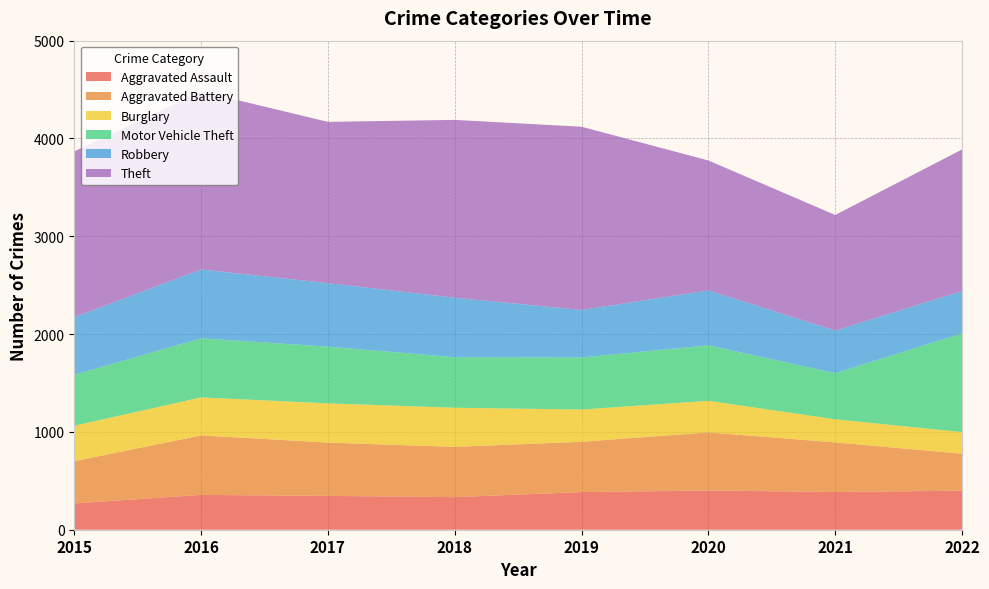

Reading left to right, what are all the values shown in this chart?

Aggravated Assault: 2015=269	2016=356	2017=346	2018=333	2019=385	2020=401	2021=386	2022=399
Aggravated Battery: 2015=432	2016=608	2017=545	2018=514	2019=514	2020=594	2021=507	2022=378
Burglary: 2015=362	2016=389	2017=401	2018=400	2019=330	2020=323	2021=236	2022=221
Motor Vehicle Theft: 2015=521	2016=604	2017=580	2018=517	2019=532	2020=567	2021=472	2022=1010
Robbery: 2015=589	2016=704	2017=649	2018=608	2019=486	2020=562	2021=435	2022=433
Theft: 2015=1695	2016=1820	2017=1649	2018=1818	2019=1873	2020=1328	2021=1182	2022=1447